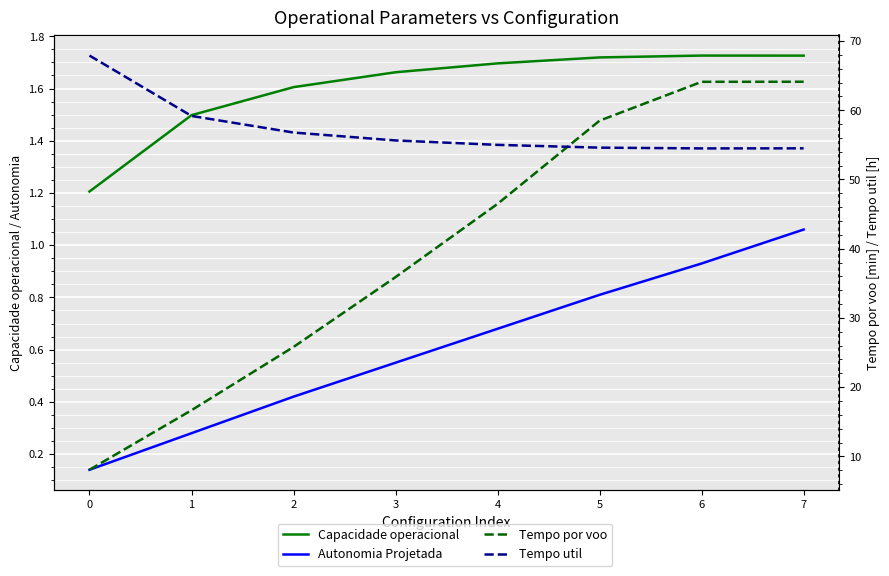

Reading right to left, list all the values displayed in this chart.

Capacidade operacional [ha/h]: 1.7	1.7	1.7	1.7	1.7	1.6	1.5	1.2
Autonomia Projetada [h]: 1.1	0.9	0.8	0.7	0.6	0.4	0.3	0.1
Tempo por voo [min]: 64.1	64.1	58.5	46.5	35.9	25.8	16.7	8.1
Tempo util [h]: 54.5	54.5	54.6	55.0	55.6	56.8	59.2	67.9